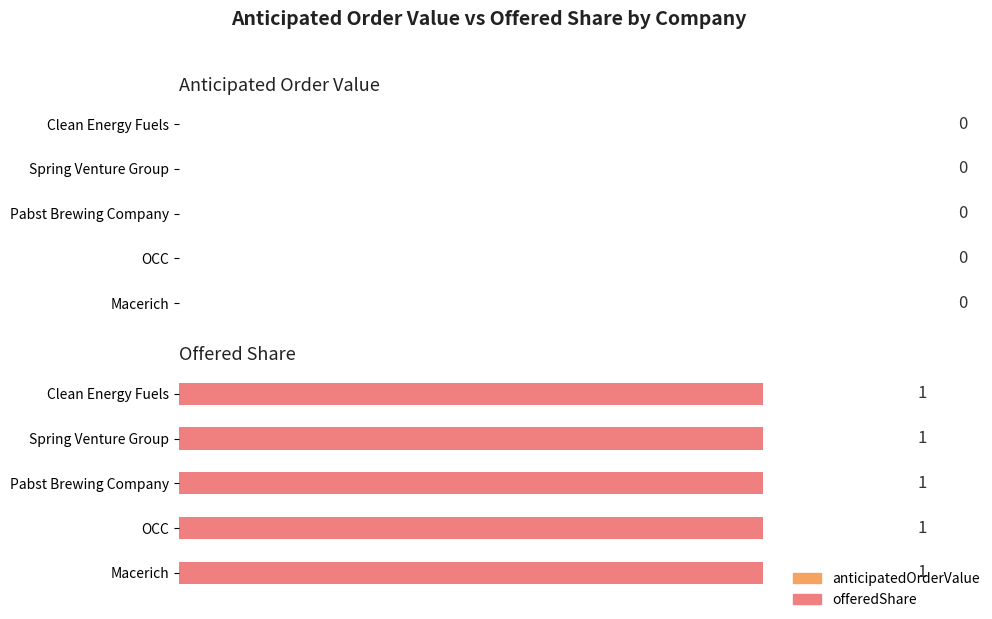

How many groups of bars are there?

5